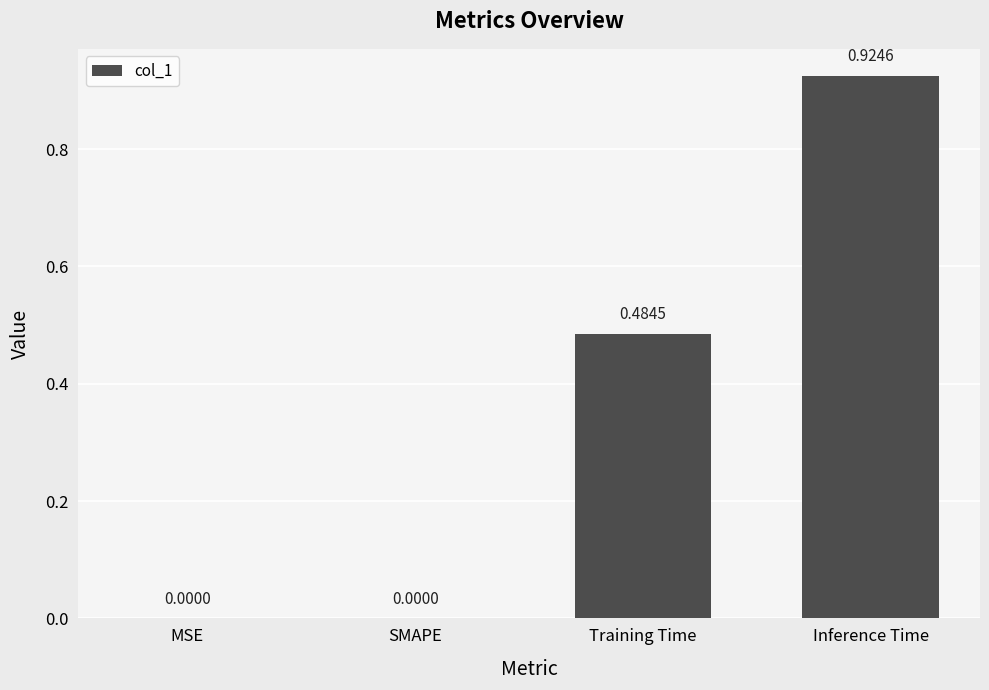

Are the bars horizontal?

No